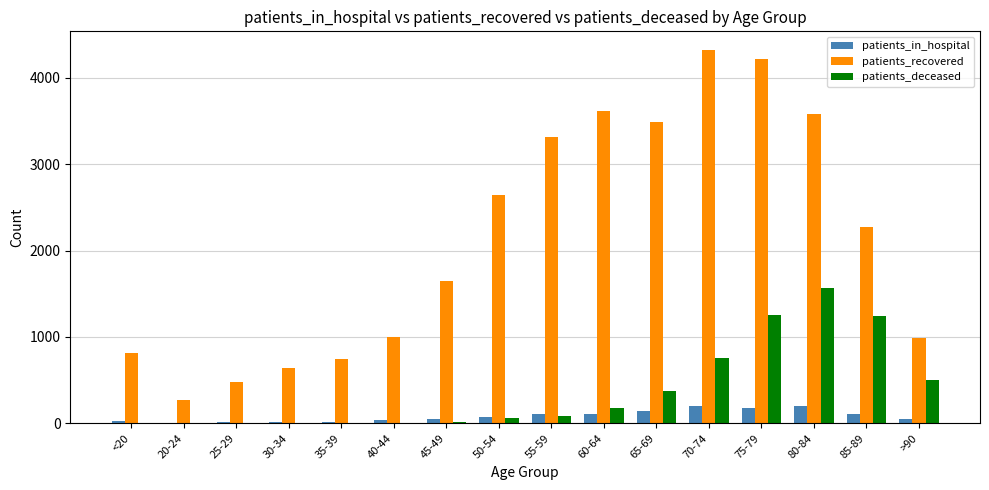

Between 35-39 and 50-54, which series saw the biggest shift?

patients_recovered